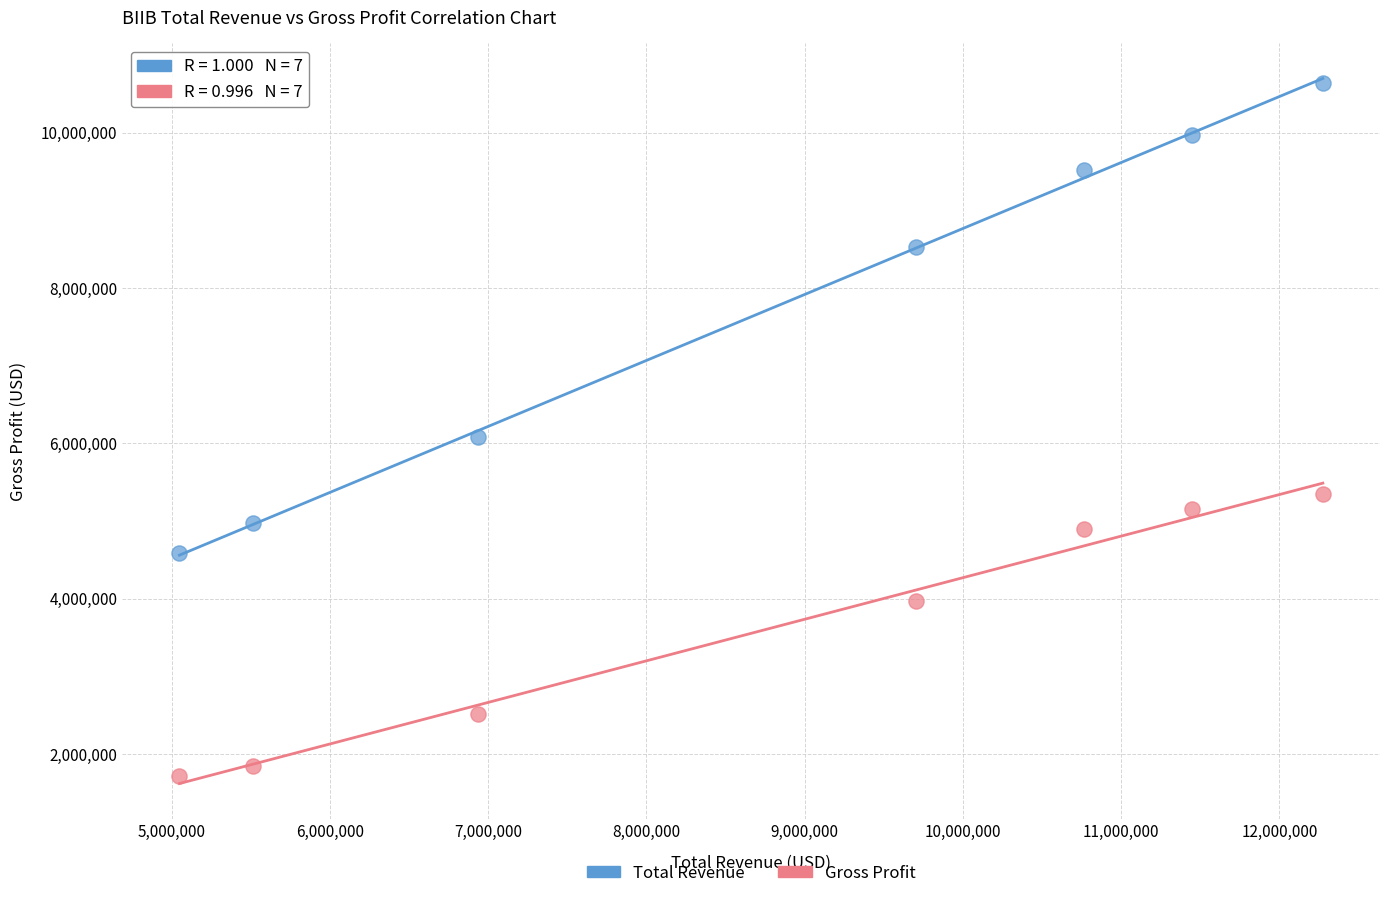

What is the X range (max minus min) for the scatter plot?

7225300